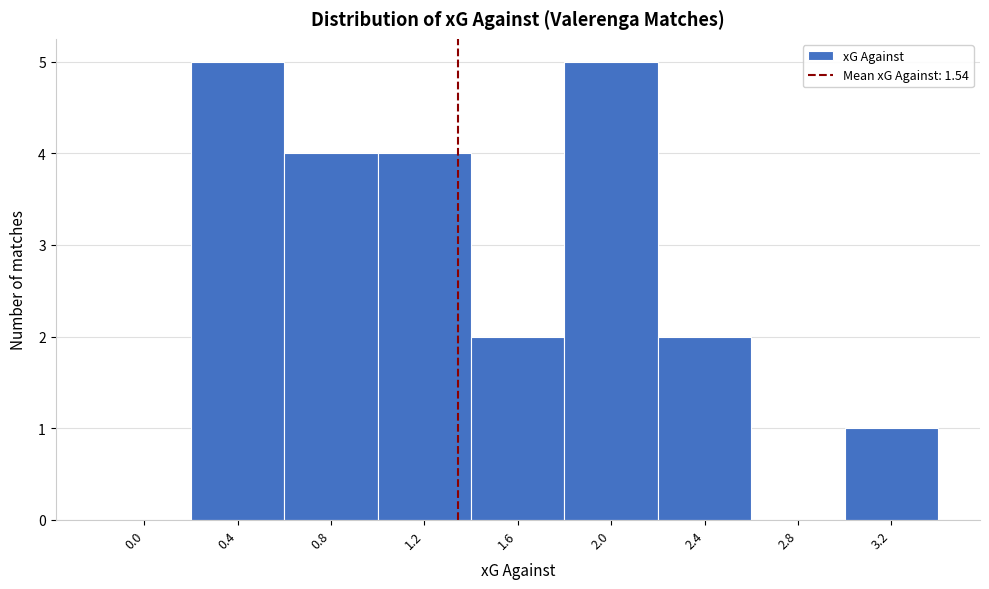

Reading left to right, list all the values displayed in this chart.

0.0=0	0.4=5	0.8=4	1.2=4	1.6=2	2.0=5	2.4=2	2.8=0	3.2=1